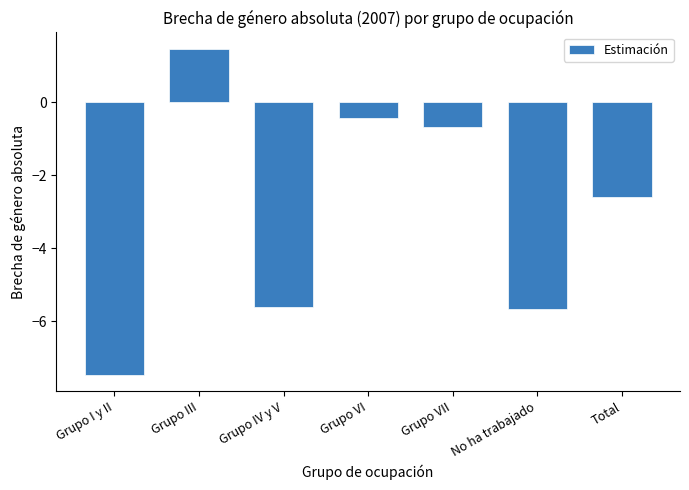

Reading left to right, extract all data points from this chart.

-7.5	1.5	-5.6	-0.4	-0.7	-5.7	-2.6